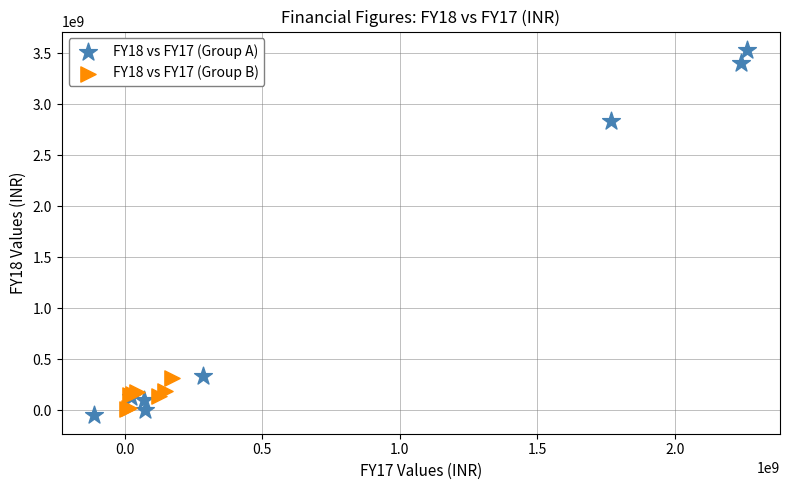

What are all the series names shown in the legend?

FY18 vs FY17 (Group A), FY18 vs FY17 (Group B)